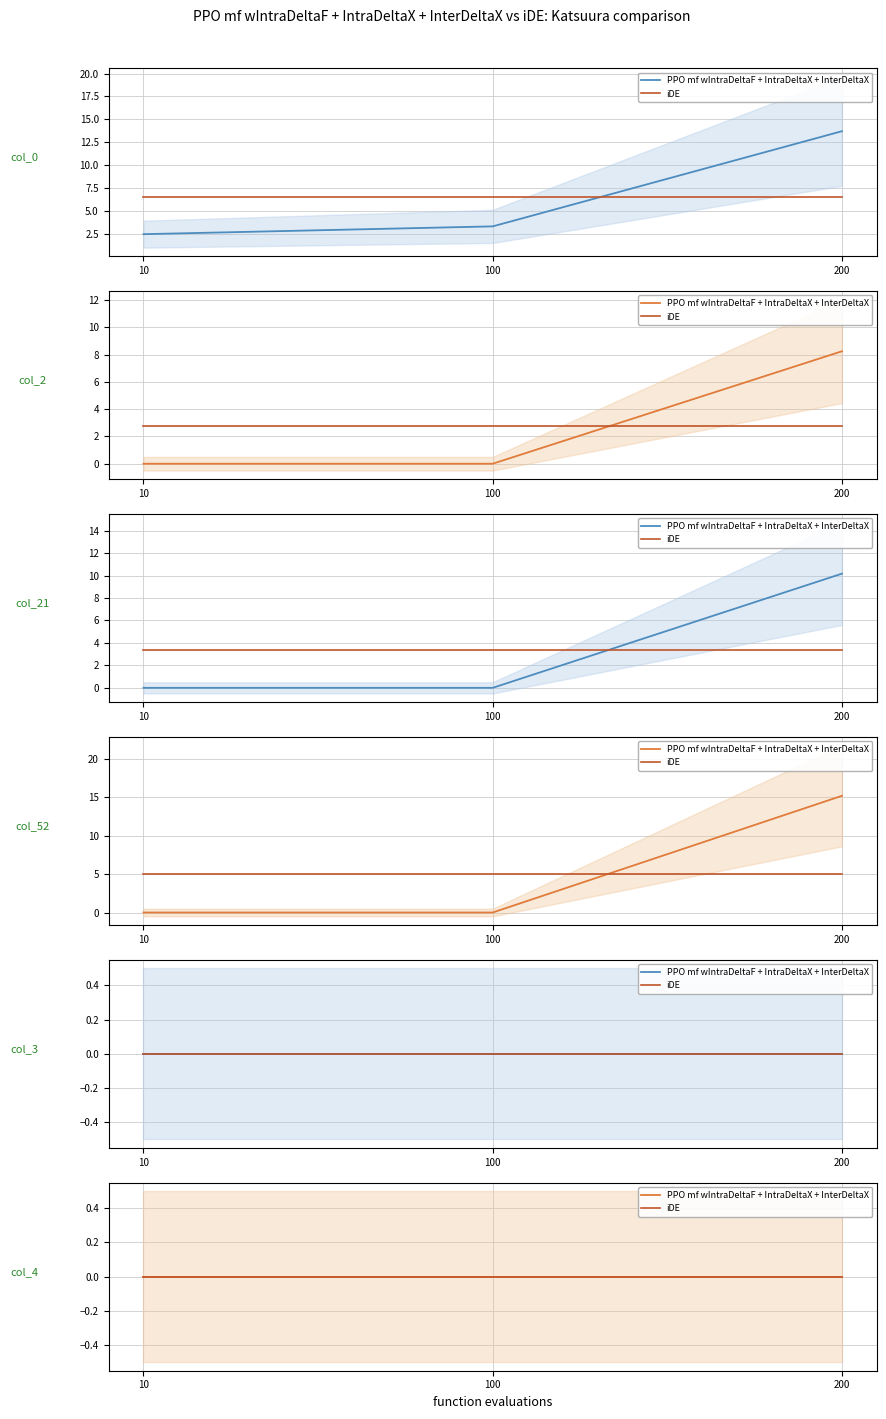

The col_2 series shows 0.0 at 10. True or false?

True